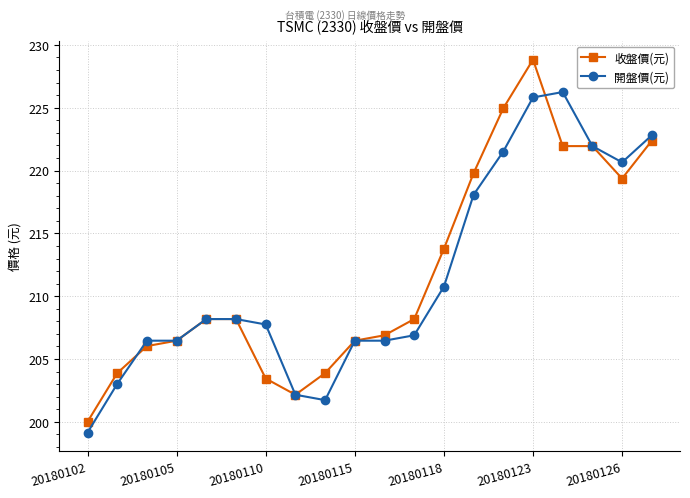

How many lines are shown in the chart?

2